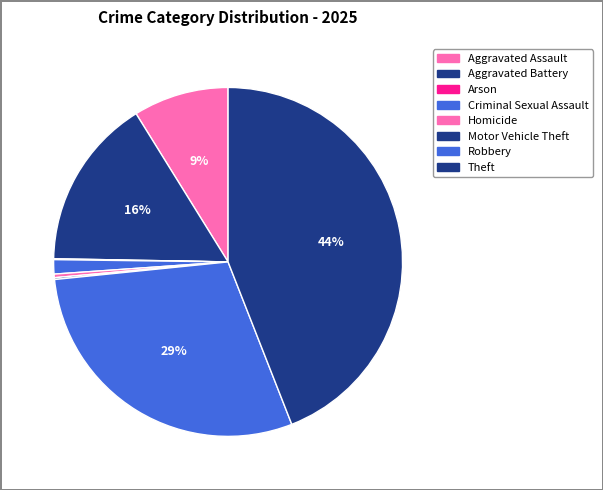

What percentage is NOT represented by Aggravated Battery?

84.1%